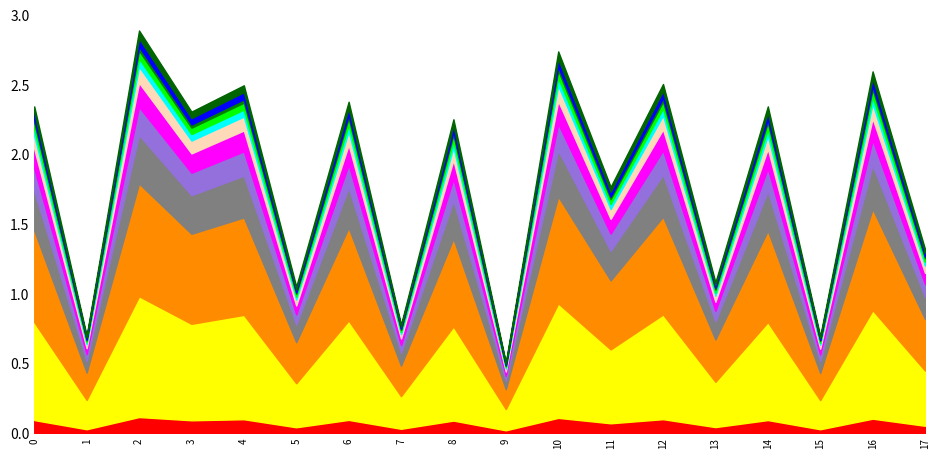

Rank the categories by value from highest to lowest.

2, 10, 16, 12, 4, 6, 14, 0, 3, 8, 11, 17, 13, 5, 7, 1, 15, 9